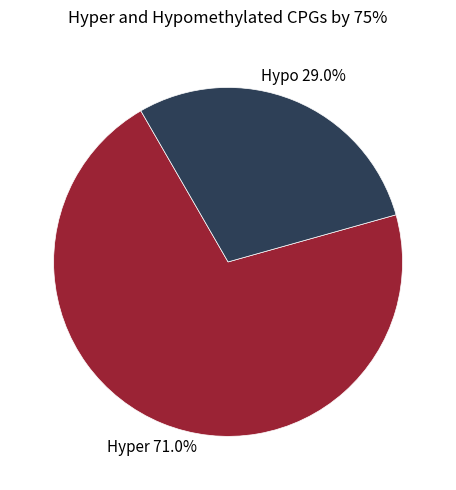

Does any single category account for the majority?

Yes